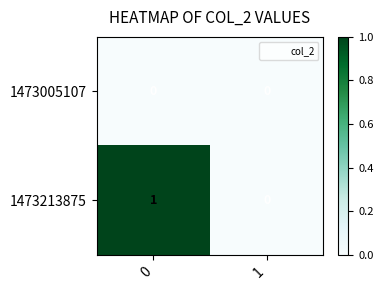

How many data points in 1473213875 are less than 1?

1